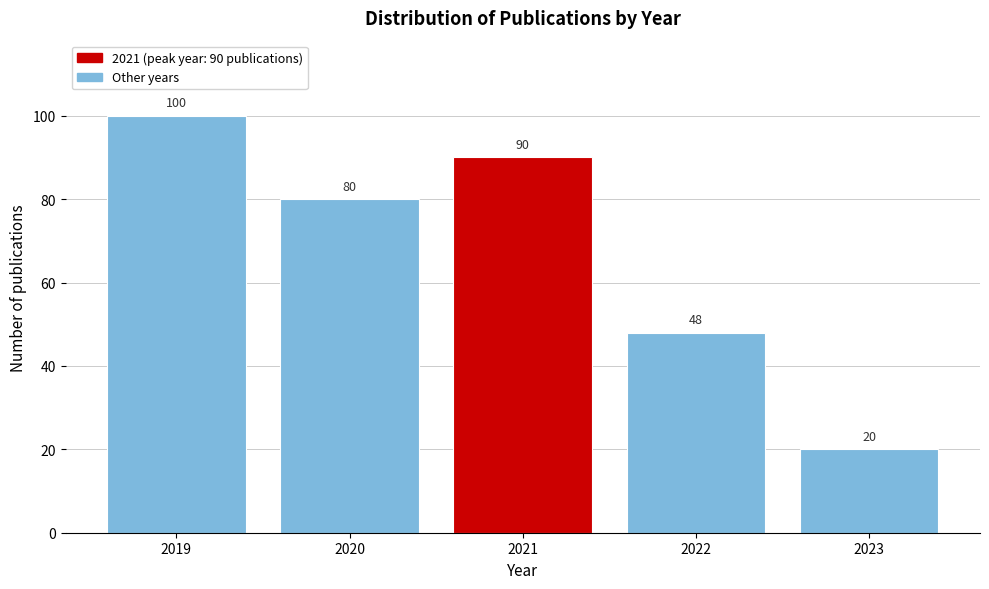

Reading left to right, list all the values displayed in this chart.

2019=100	2020=80	2021=90	2022=48	2023=20